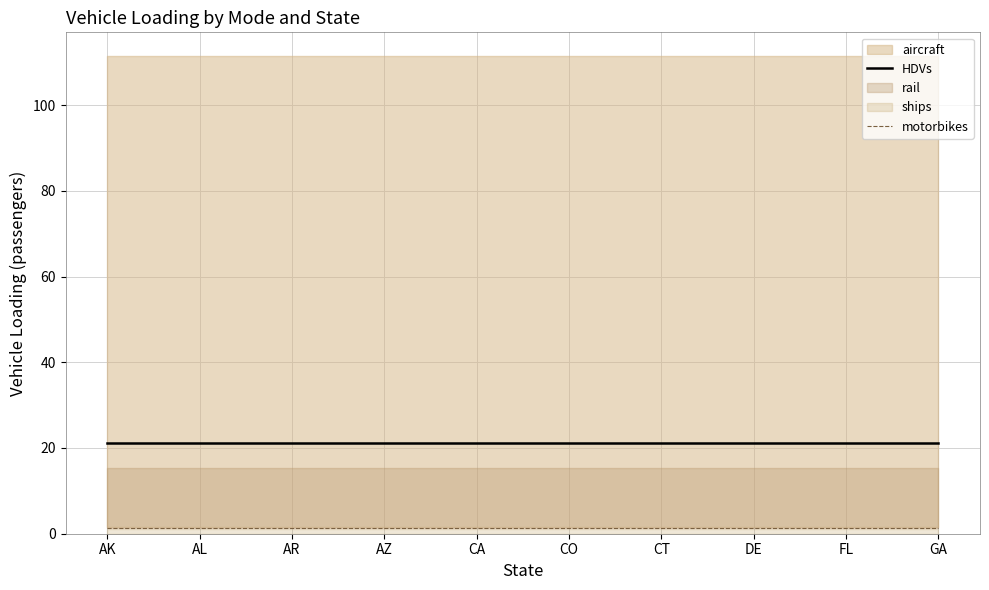

True or false: motorbikes and HDVs intersect in this chart.

False